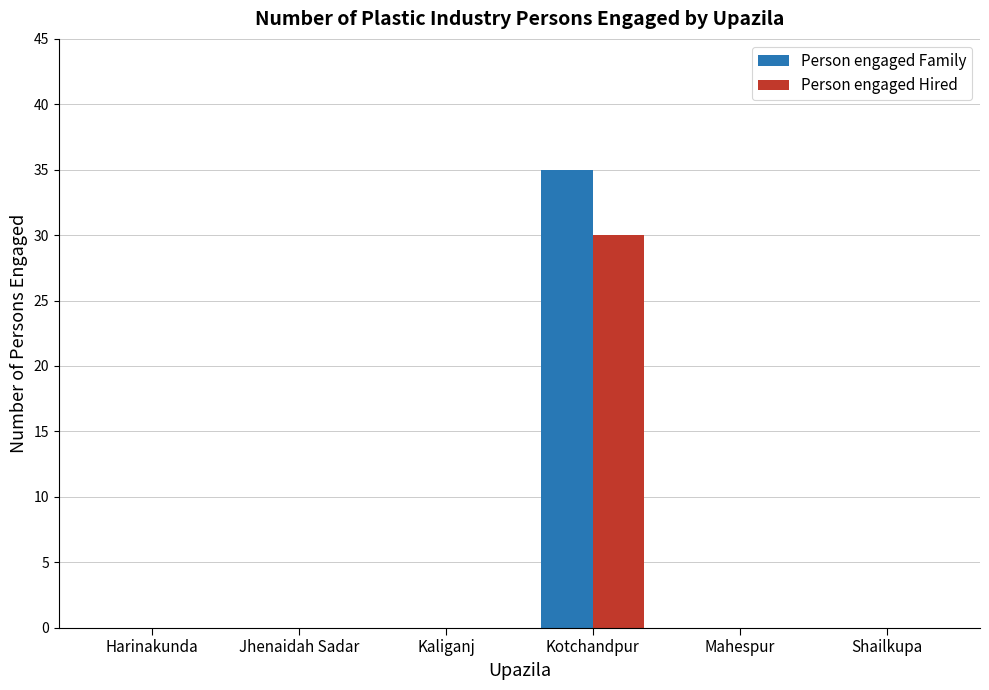

At which category is the sum across all series the highest?

Kotchandpur